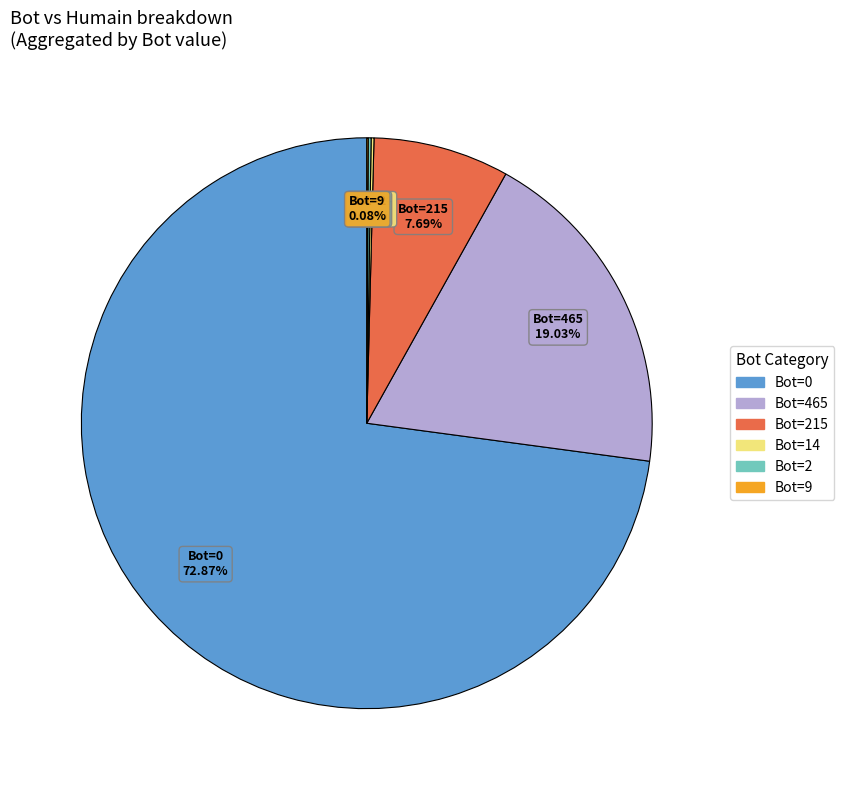

Does any single category account for the majority?

Yes